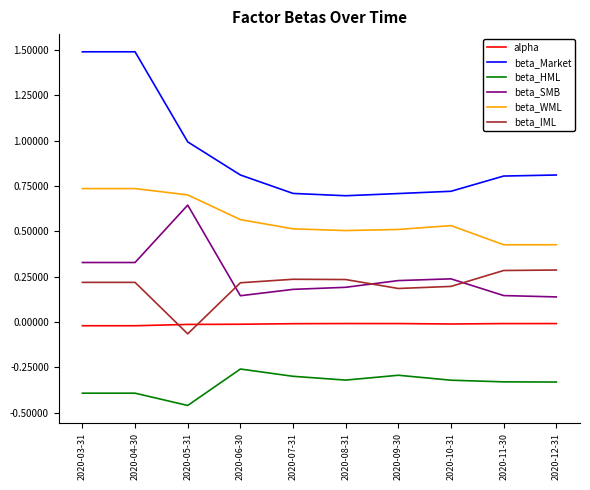

What position from the right is 2020-06-30?

7